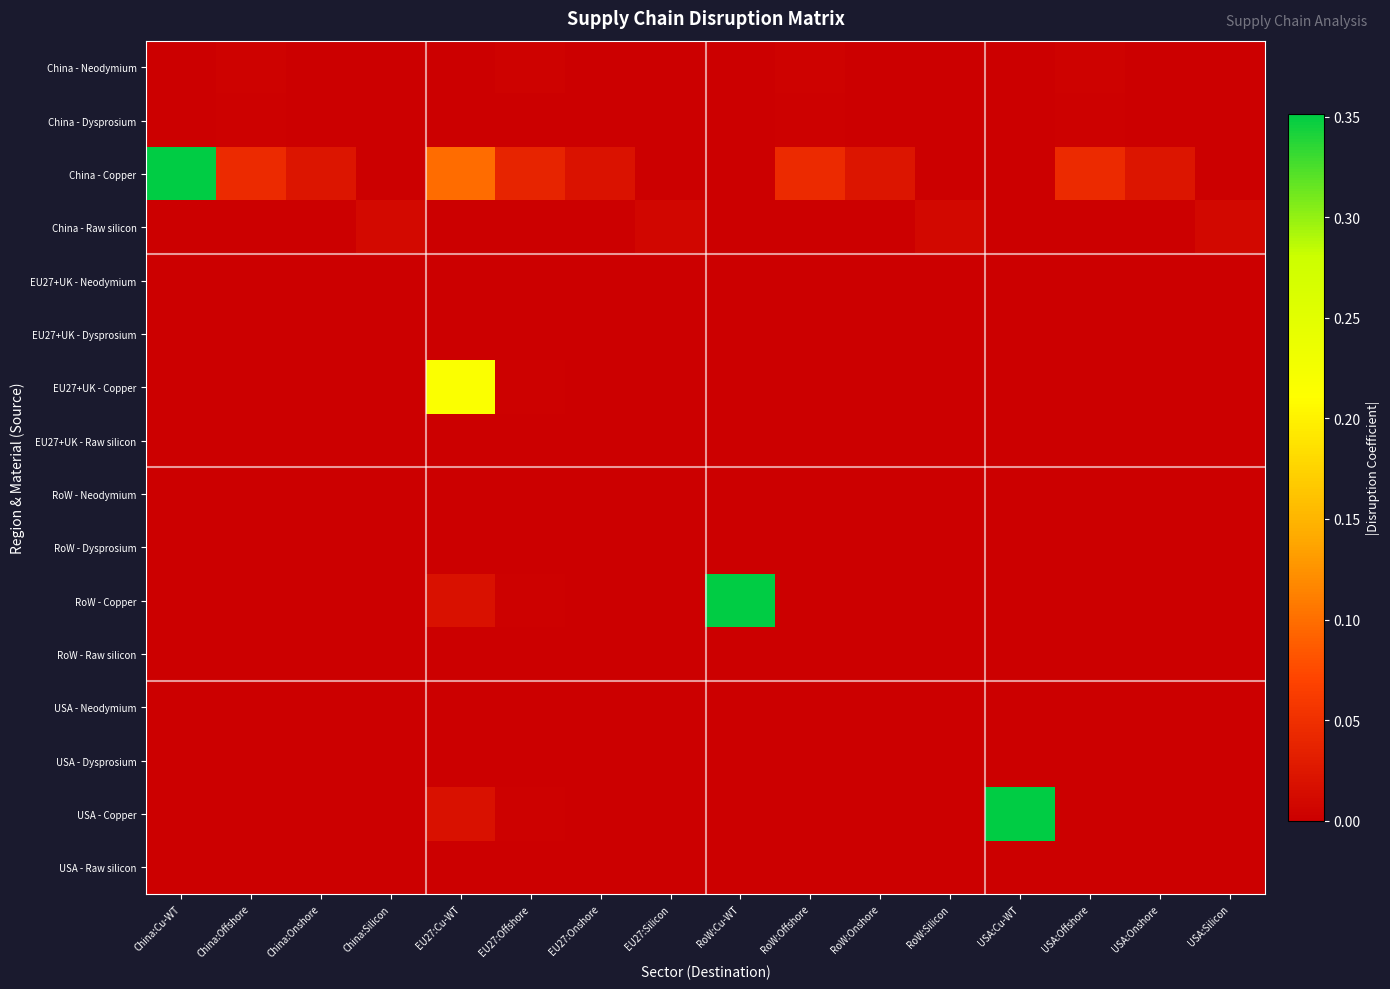

Which series has the largest range (max minus min)?

China - Copper